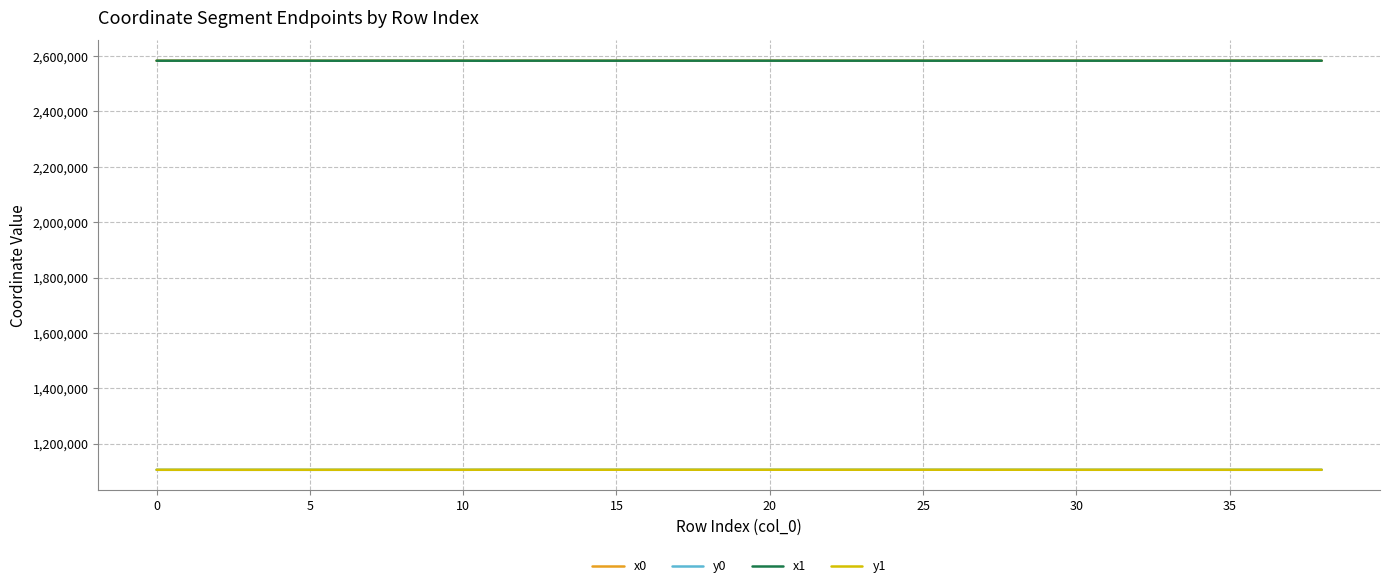

True or false: y1 and x1 cross at least once.

False